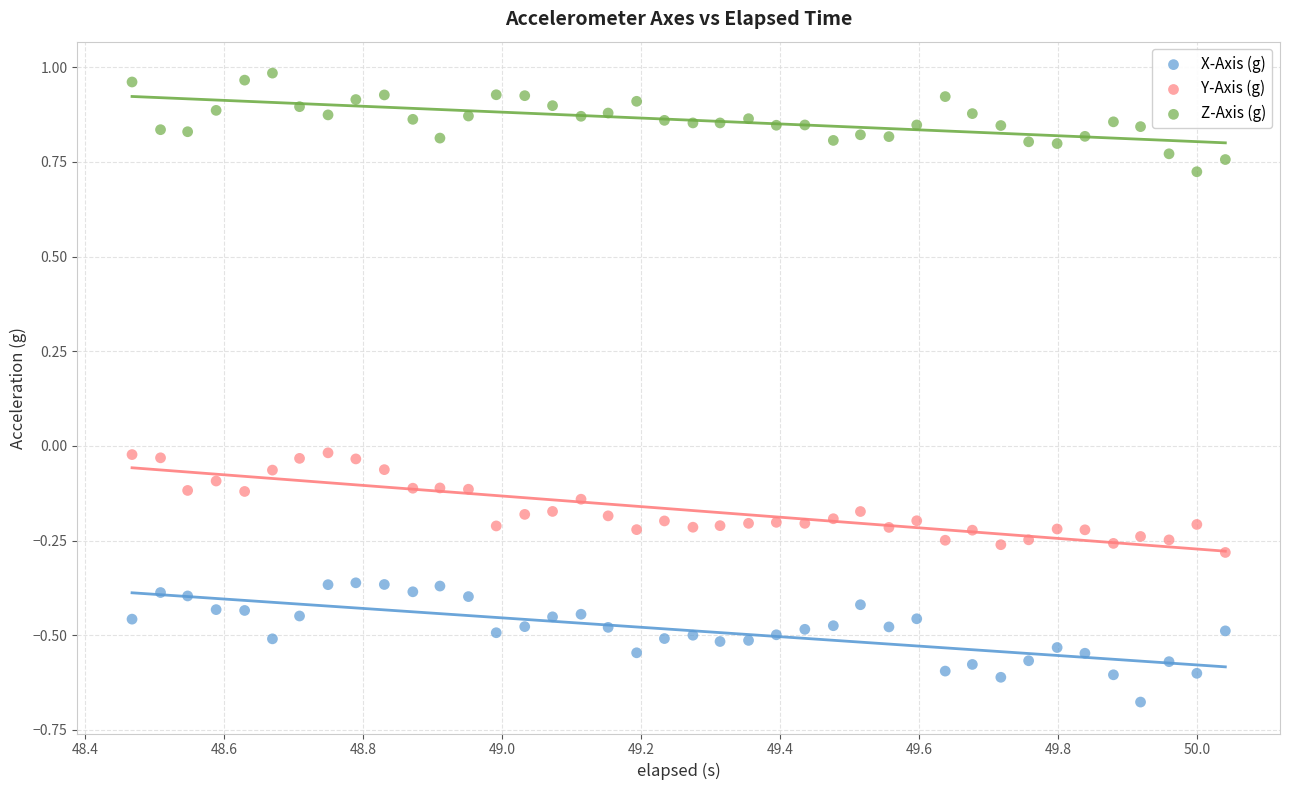

Which series reaches the minimum Y coordinate?

X-Axis (g)